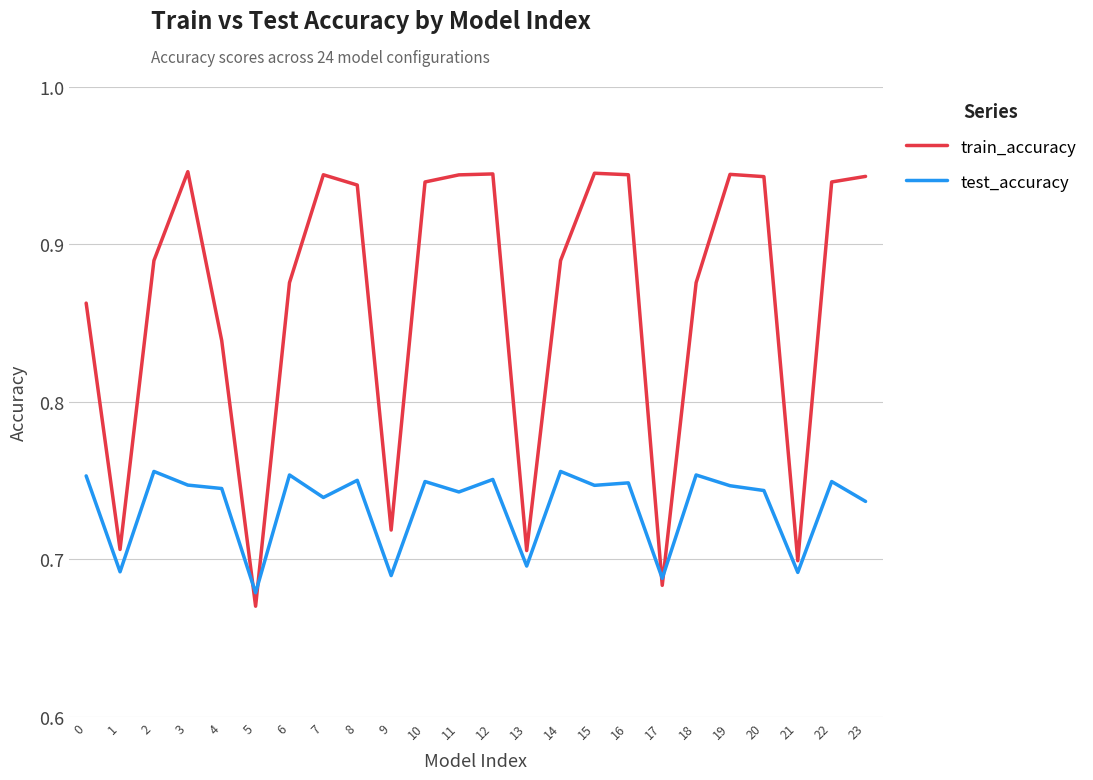

The value of train_accuracy at 0 is 0.4. True or false?

False